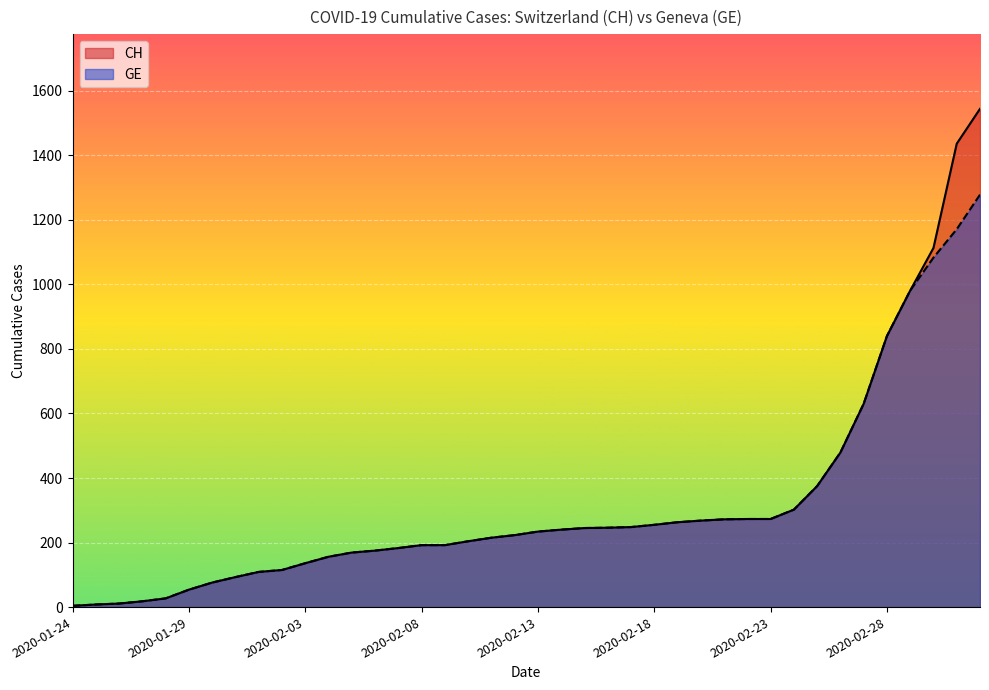

Reading right to left, extract all data points from this chart.

CH: 1544	1436	1113	981	840	630	479	375	302	273	273	272	268	263	255	248	246	245	240	234	223	215	204	192	192	183	175	169	156	136	115	109	93	76	54	27	18	11	8	4
GE: 1278	1171	1083	981	840	630	479	375	302	273	273	272	268	263	255	248	246	245	240	234	223	215	204	192	192	183	175	169	156	136	115	109	93	76	54	27	18	11	8	4